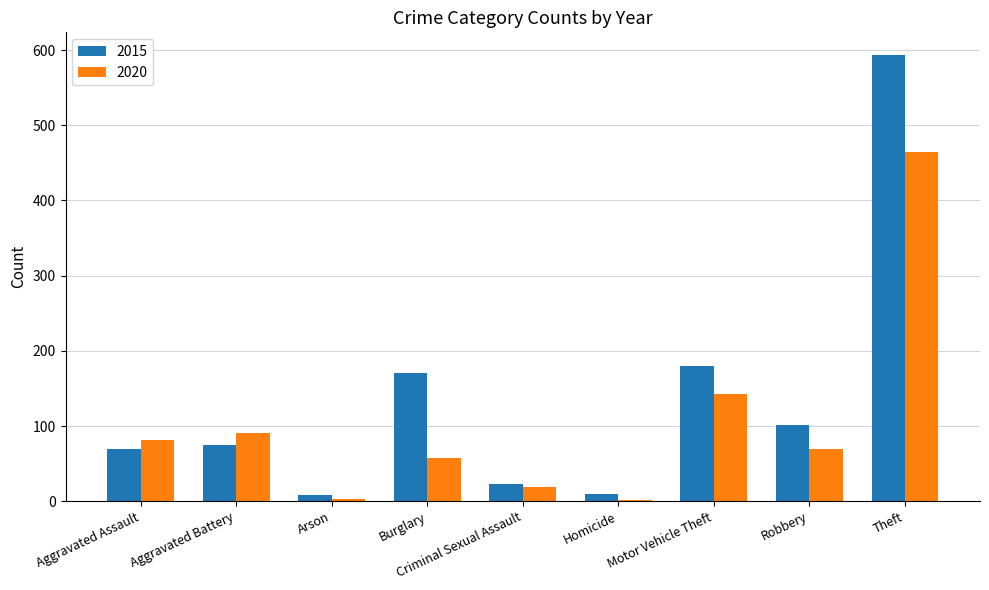

Which series has the largest range (max minus min)?

2015